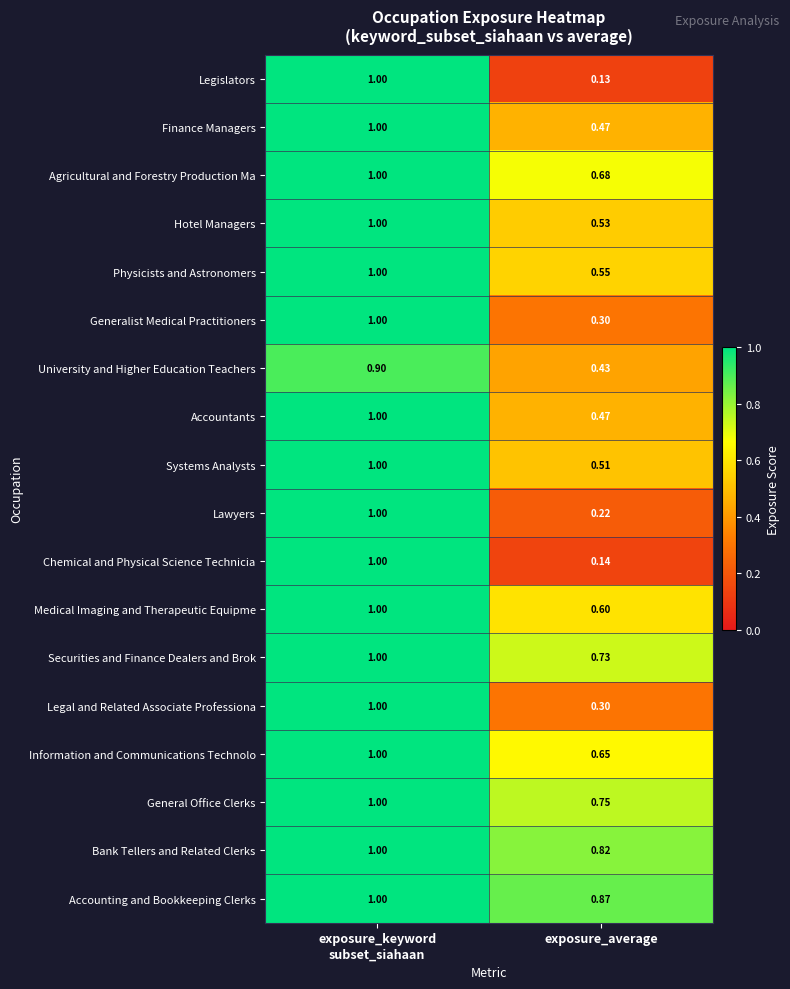

Count the number of data series in this chart.

18